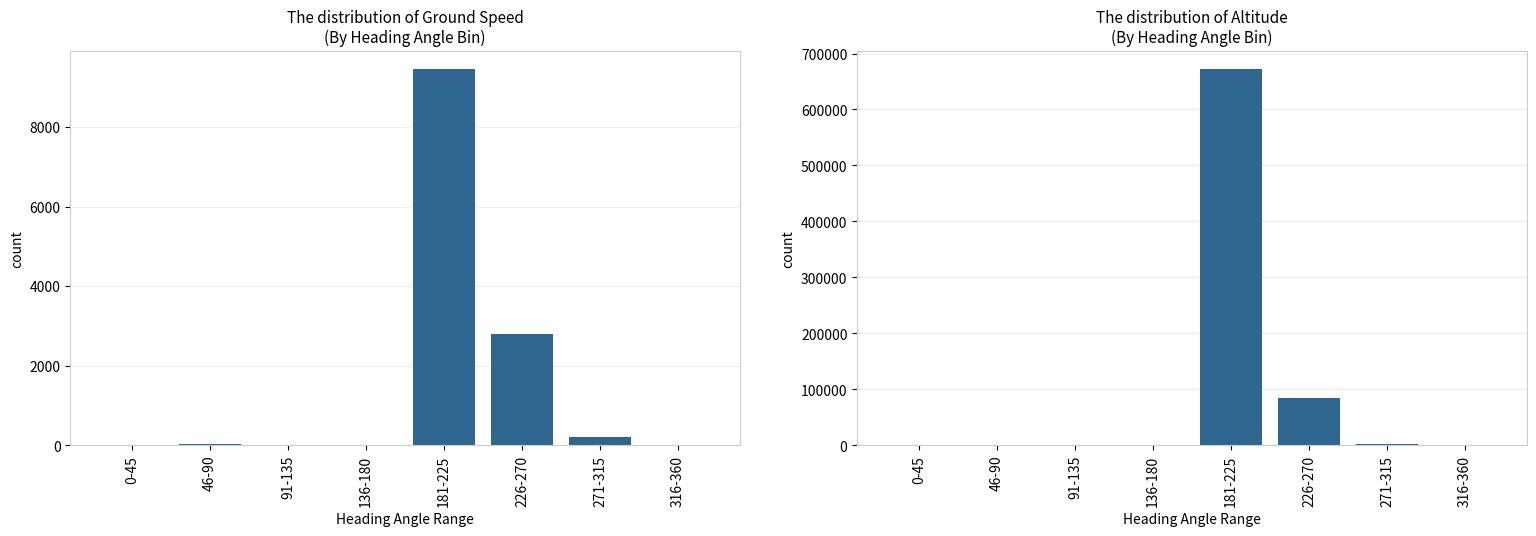

What is the difference between the ground_speed sum values at 271-315 and 0-45?

221